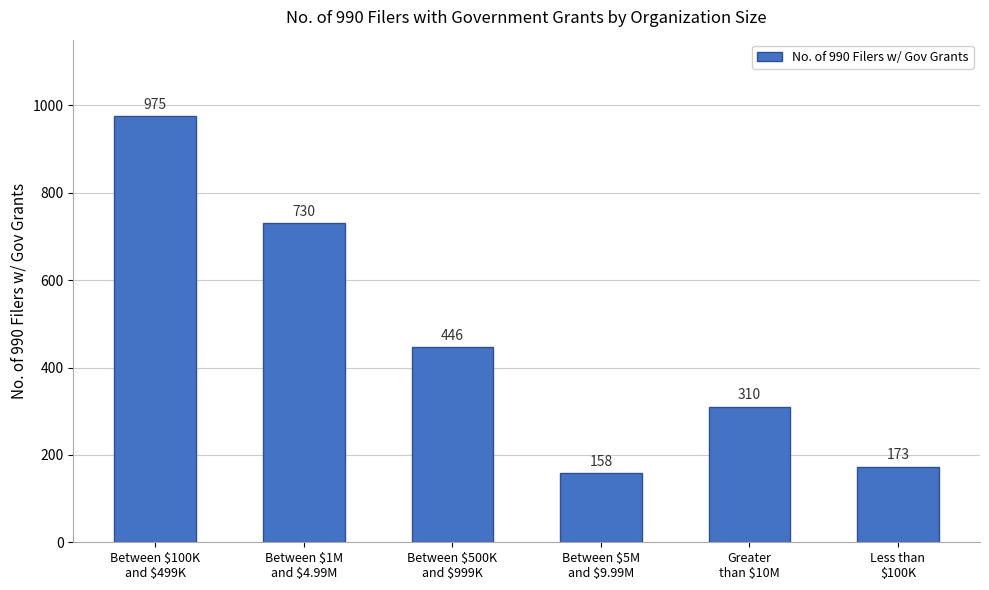

How many data points does each series have?

6